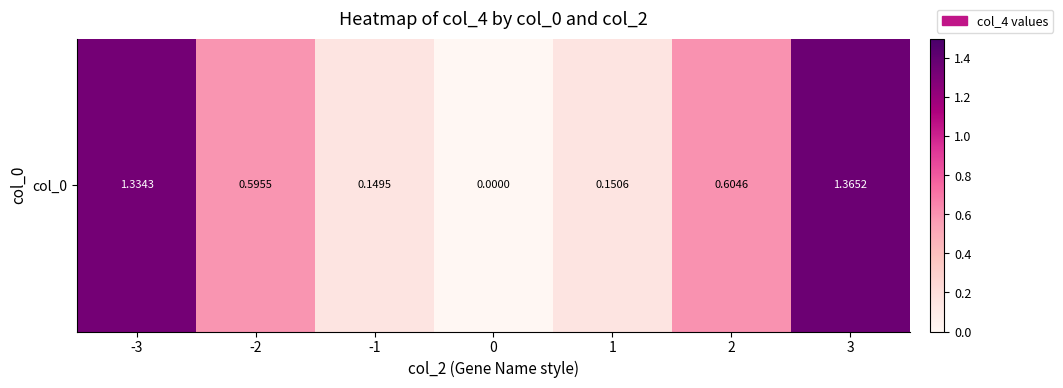

What is the sum of all values?

4.2